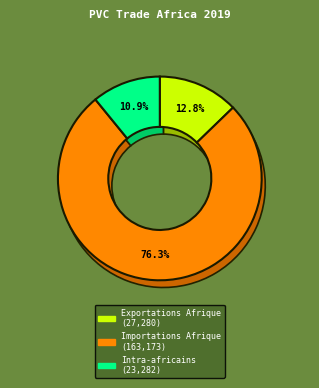

Is it true that Exportations Afrique is 13% of the pie?

True